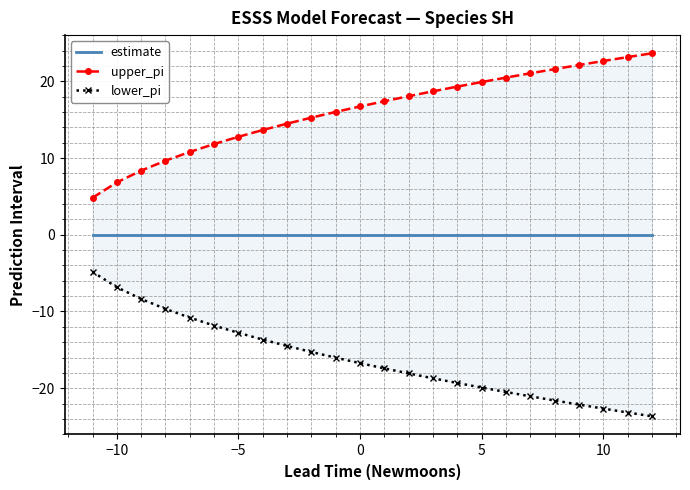

At how many categories does at least one series exceed 11?

19